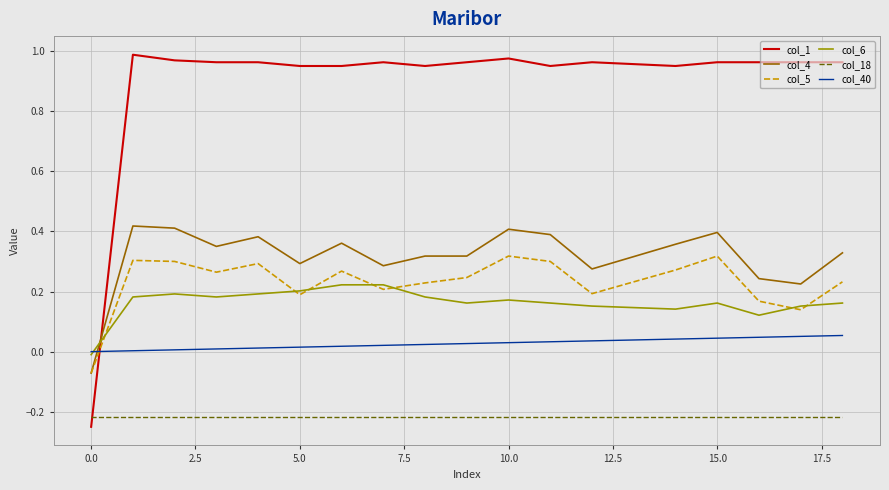

Which series has the largest range (max minus min)?

col_1